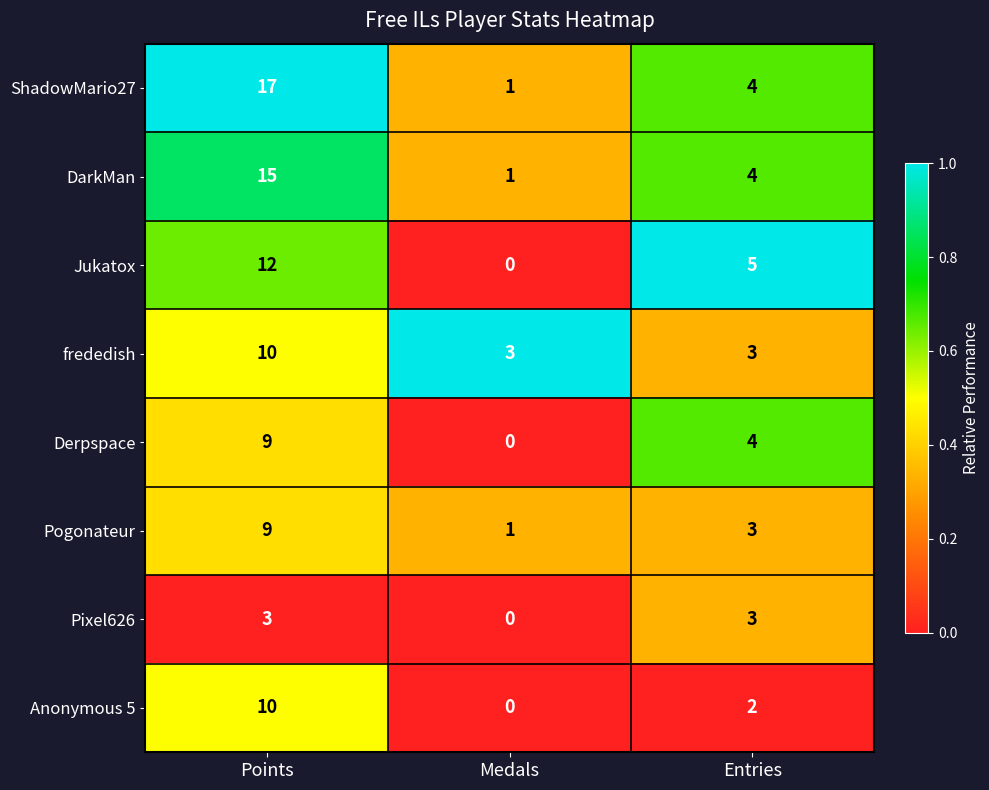

The ShadowMario27 series shows 2 at Medals. True or false?

False